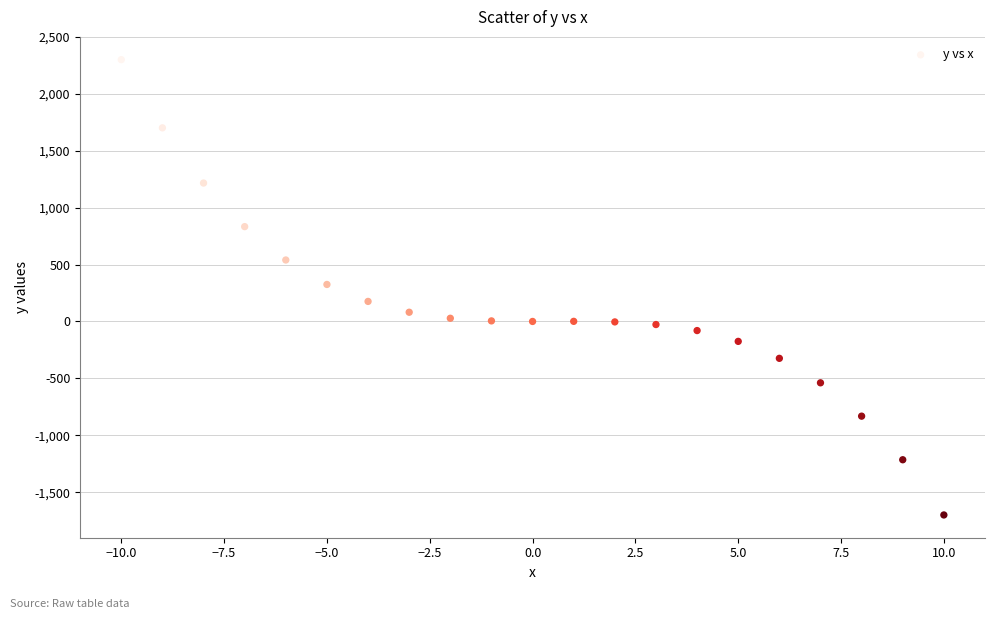

What is the range of X values (max minus min)?

20